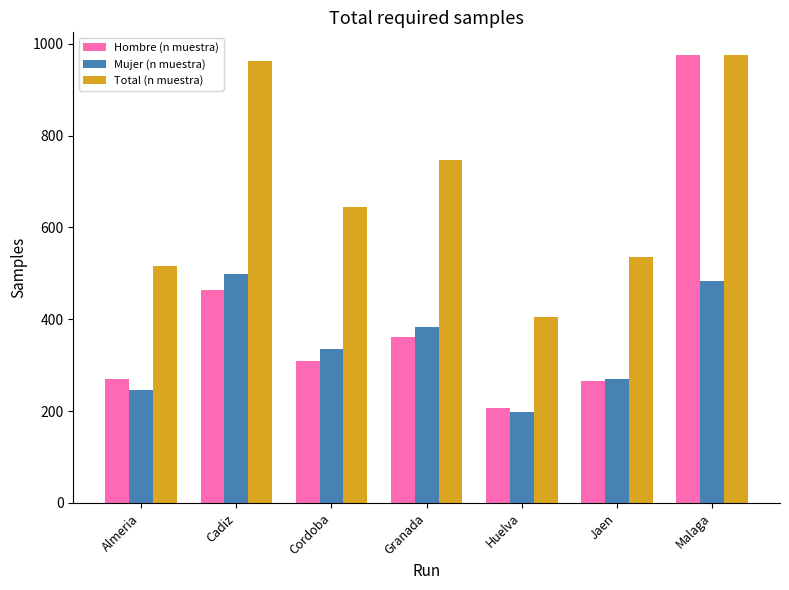

What position from the left is Almeria?

1